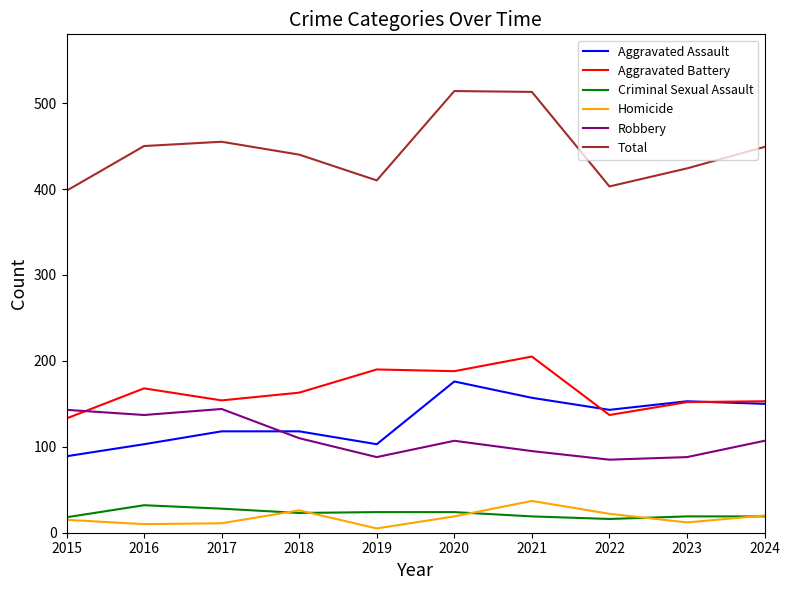

Between 2020 and 2022, which series saw the biggest shift?

Total